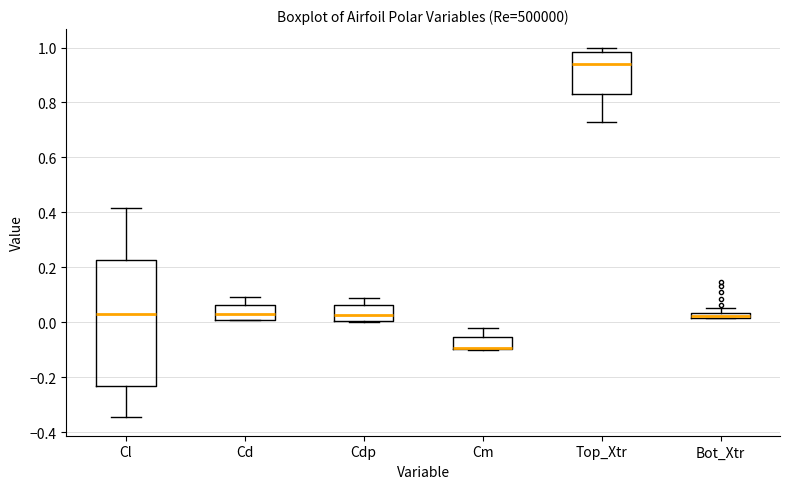

Which box is the tallest, from its lower edge to its upper edge?

Cl